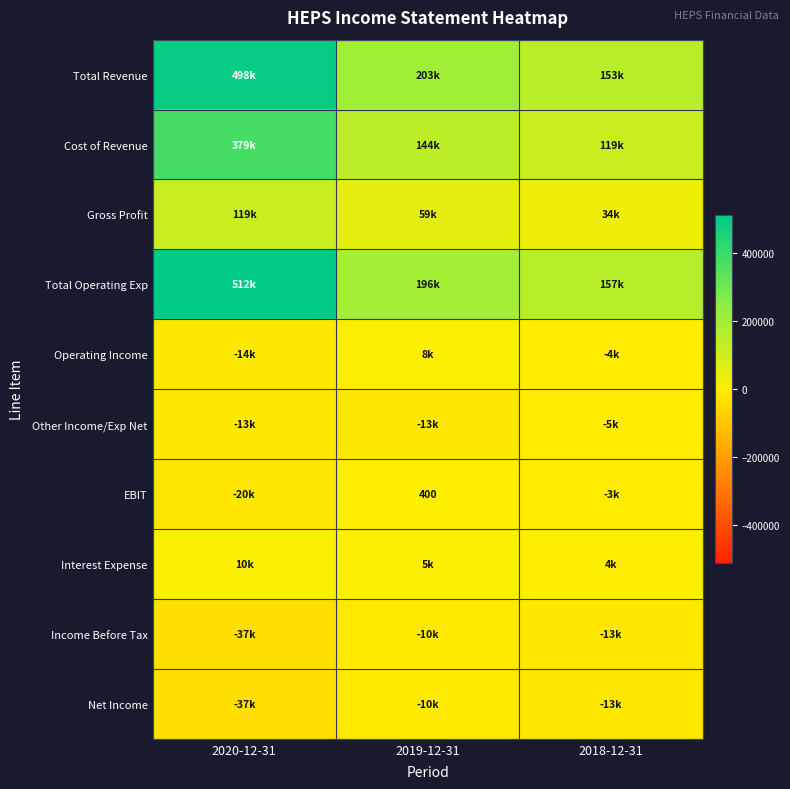

What is the difference between the highest and lowest values at 2019-12-31?

216200